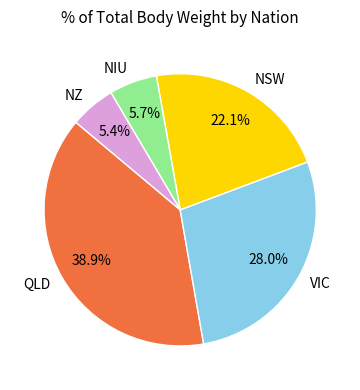

What percentage is NOT represented by VIC?

72.0%